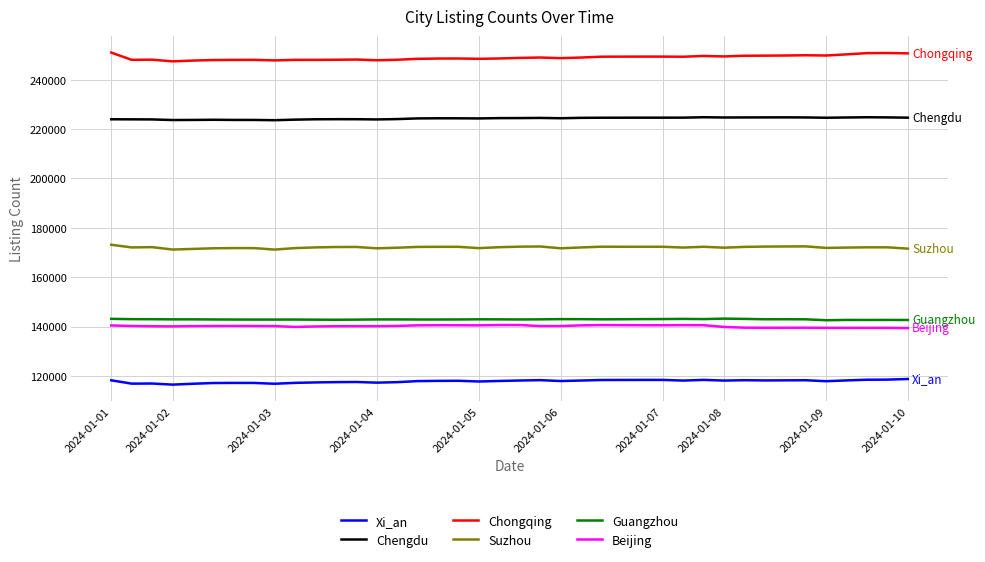

What is the maximum value for Beijing?

140629